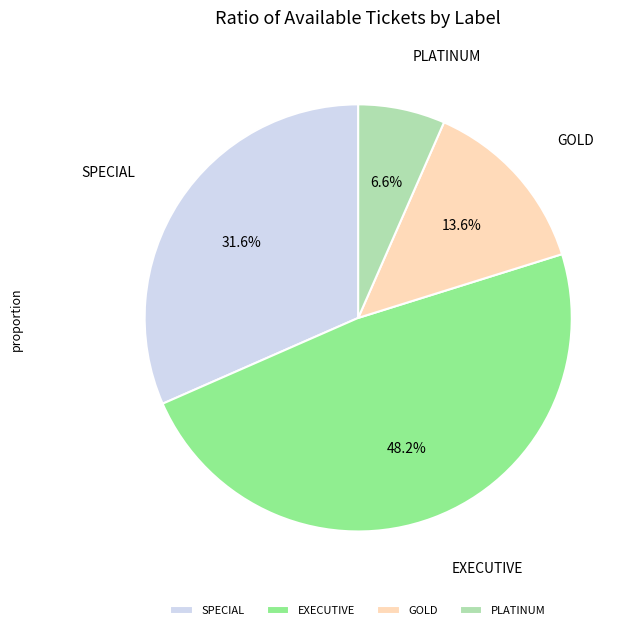

True or false: SPECIAL accounts for 32% of the total.

True